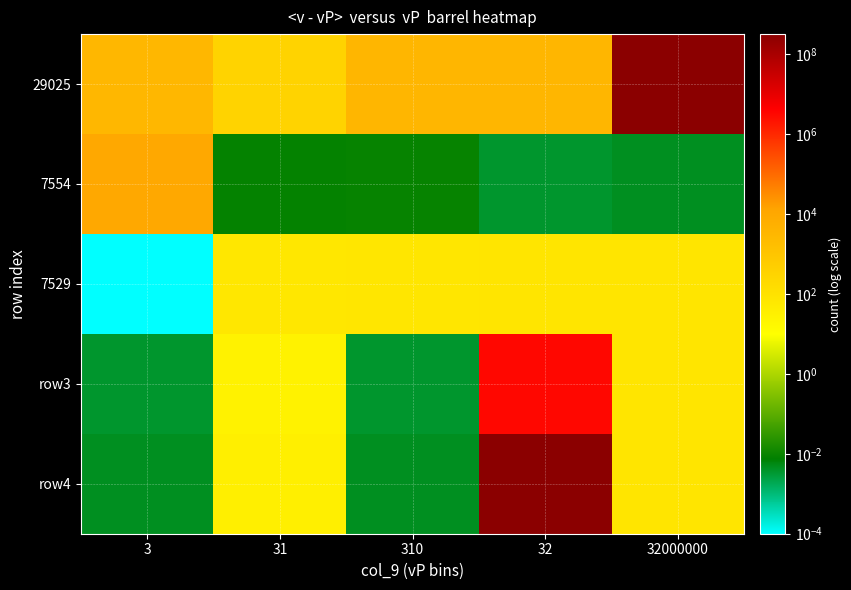

At which category is the sum across all series the highest?

32